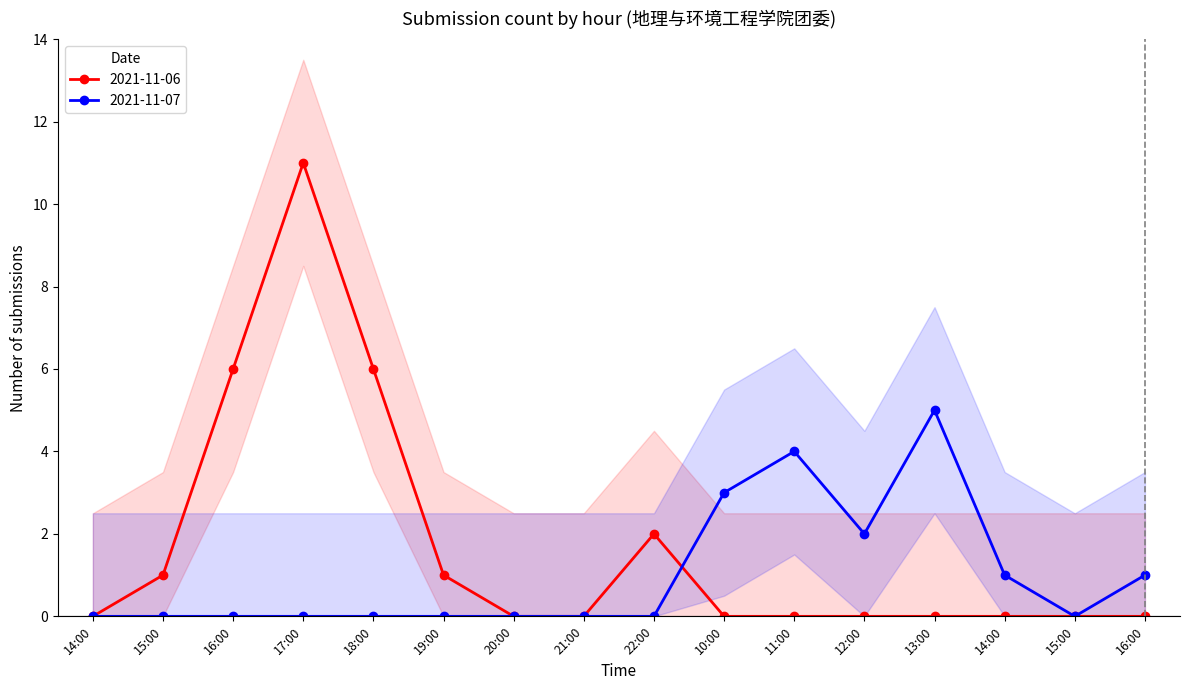

How many lines are shown in the chart?

2